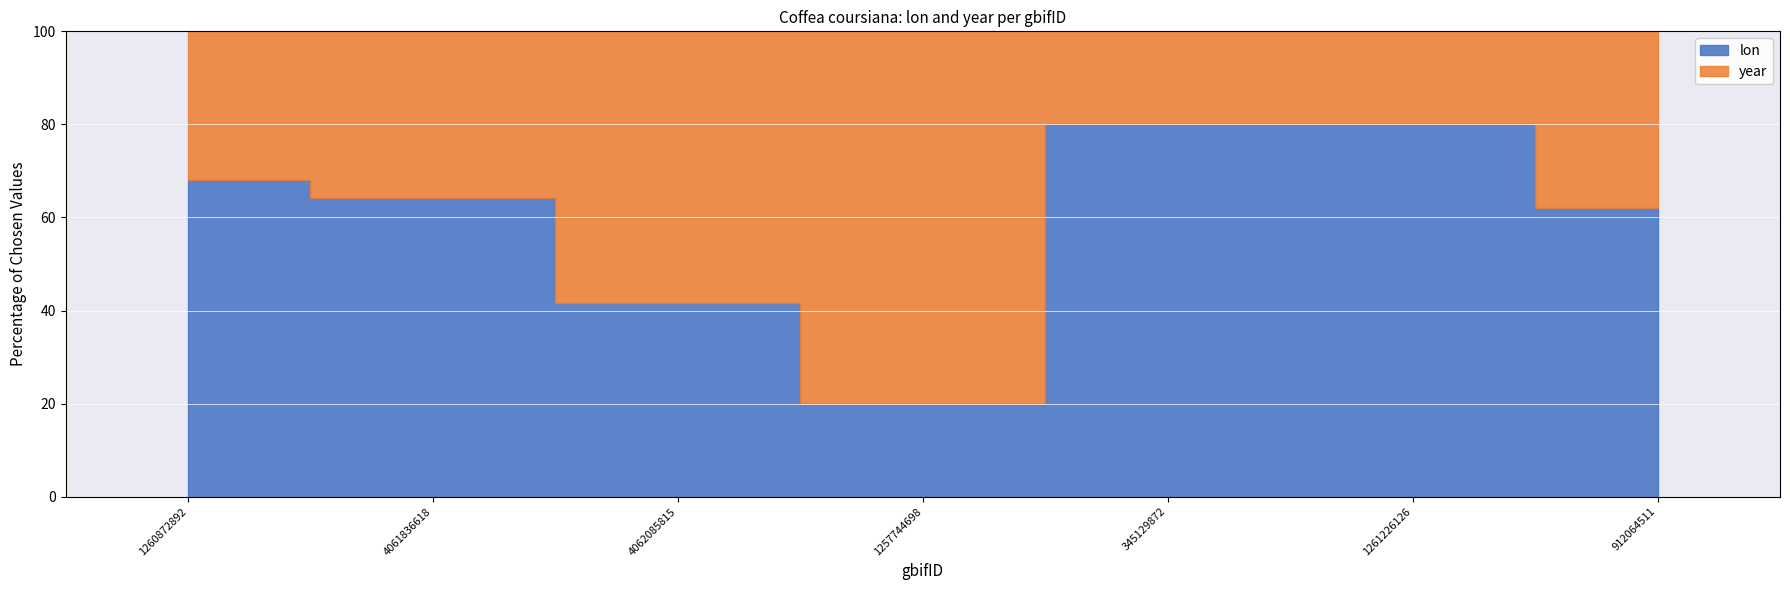

Where is the data nearest to the value 50?

4062085815